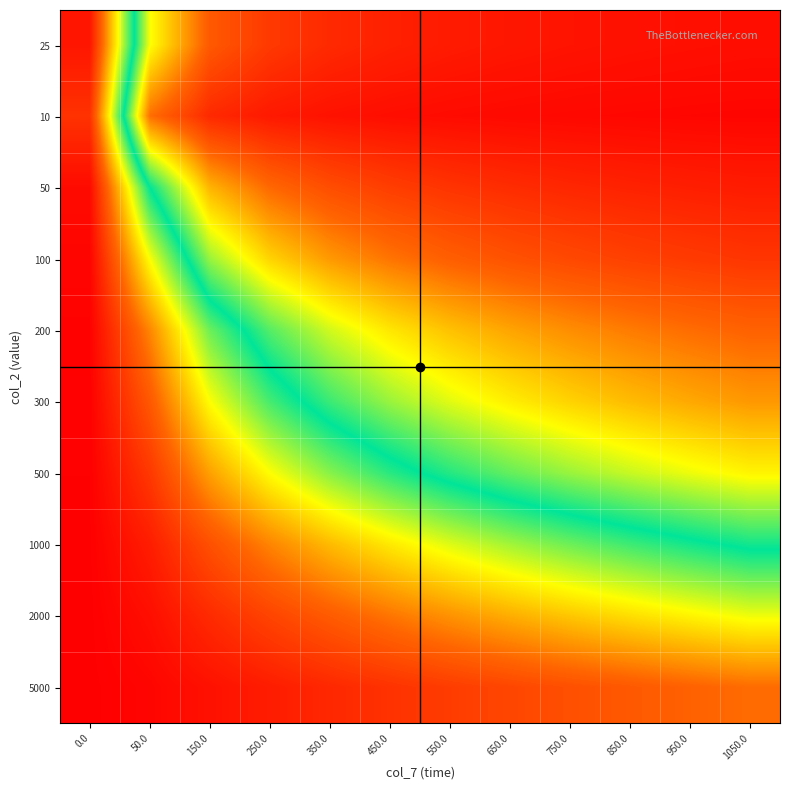

Reading left to right, transcribe all the data shown in this chart.

25: 0.0=0.0	50.0=0.7	150.0=0.9	250.0=0.9	350.0=0.9	450.0=0.9	550.0=1.0	650.0=1.0	750.0=1.0	850.0=1.0	950.0=1.0	1050.0=1.0
10: 0.0=0.1	50.0=0.8	150.0=0.9	250.0=1.0	350.0=1.0	450.0=1.0	550.0=1.0	650.0=1.0	750.0=1.0	850.0=1.0	950.0=1.0	1050.0=1.0
50: 0.0=0.0	50.0=0.5	150.0=0.7	250.0=0.8	350.0=0.9	450.0=0.9	550.0=0.9	650.0=0.9	750.0=0.9	850.0=0.9	950.0=0.9	1050.0=1.0
100: 0.0=0.0	50.0=0.3	150.0=0.6	250.0=0.7	350.0=0.8	450.0=0.8	550.0=0.8	650.0=0.9	750.0=0.9	850.0=0.9	950.0=0.9	1050.0=0.9
200: 0.0=0.0	50.0=0.2	150.0=0.4	250.0=0.6	350.0=0.6	450.0=0.7	550.0=0.7	650.0=0.8	750.0=0.8	850.0=0.8	950.0=0.8	1050.0=0.8
300: 0.0=0.0	50.0=0.1	150.0=0.3	250.0=0.5	350.0=0.5	450.0=0.6	550.0=0.6	650.0=0.7	750.0=0.7	850.0=0.7	950.0=0.8	1050.0=0.8
500: 0.0=0.0	50.0=0.1	150.0=0.2	250.0=0.3	350.0=0.4	450.0=0.5	550.0=0.5	650.0=0.6	750.0=0.6	850.0=0.6	950.0=0.7	1050.0=0.7
1000: 0.0=0.0	50.0=0.0	150.0=0.1	250.0=0.2	350.0=0.3	450.0=0.3	550.0=0.4	650.0=0.4	750.0=0.4	850.0=0.5	950.0=0.5	1050.0=0.5
2000: 0.0=0.0	50.0=0.0	150.0=0.1	250.0=0.1	350.0=0.1	450.0=0.2	550.0=0.2	650.0=0.2	750.0=0.3	850.0=0.3	950.0=0.3	1050.0=0.3
5000: 0.0=0.0	50.0=0.0	150.0=0.0	250.0=0.0	350.0=0.1	450.0=0.1	550.0=0.1	650.0=0.1	750.0=0.1	850.0=0.1	950.0=0.2	1050.0=0.2